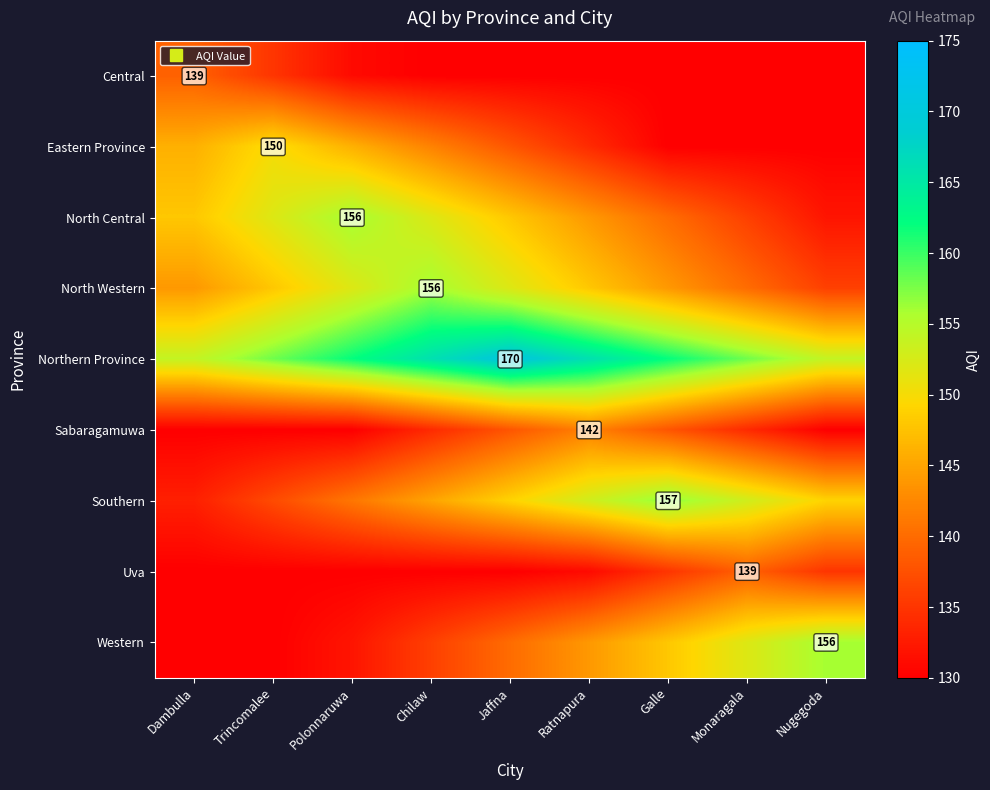

Between Trincomalee and Ratnapura, which is larger?

Trincomalee